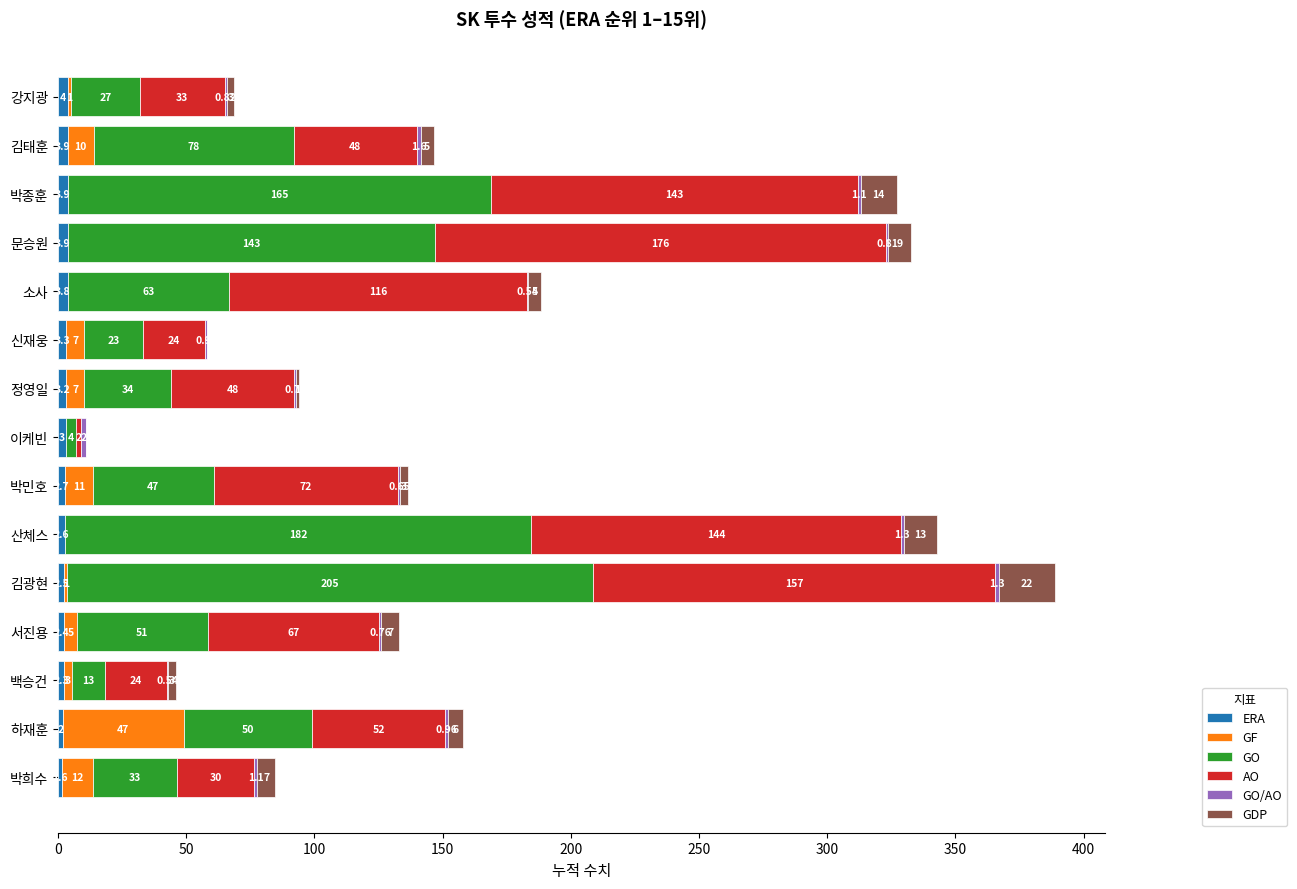

At which category is the sum across all series the highest?

김광현